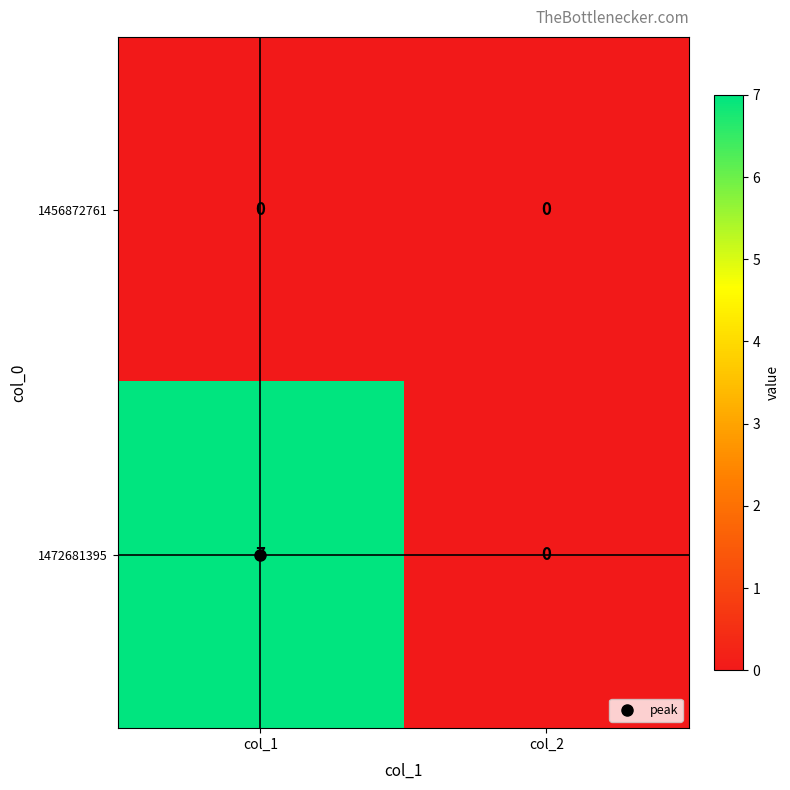

Rank the series by their maximum value, from highest to lowest.

1472681395, 1456872761